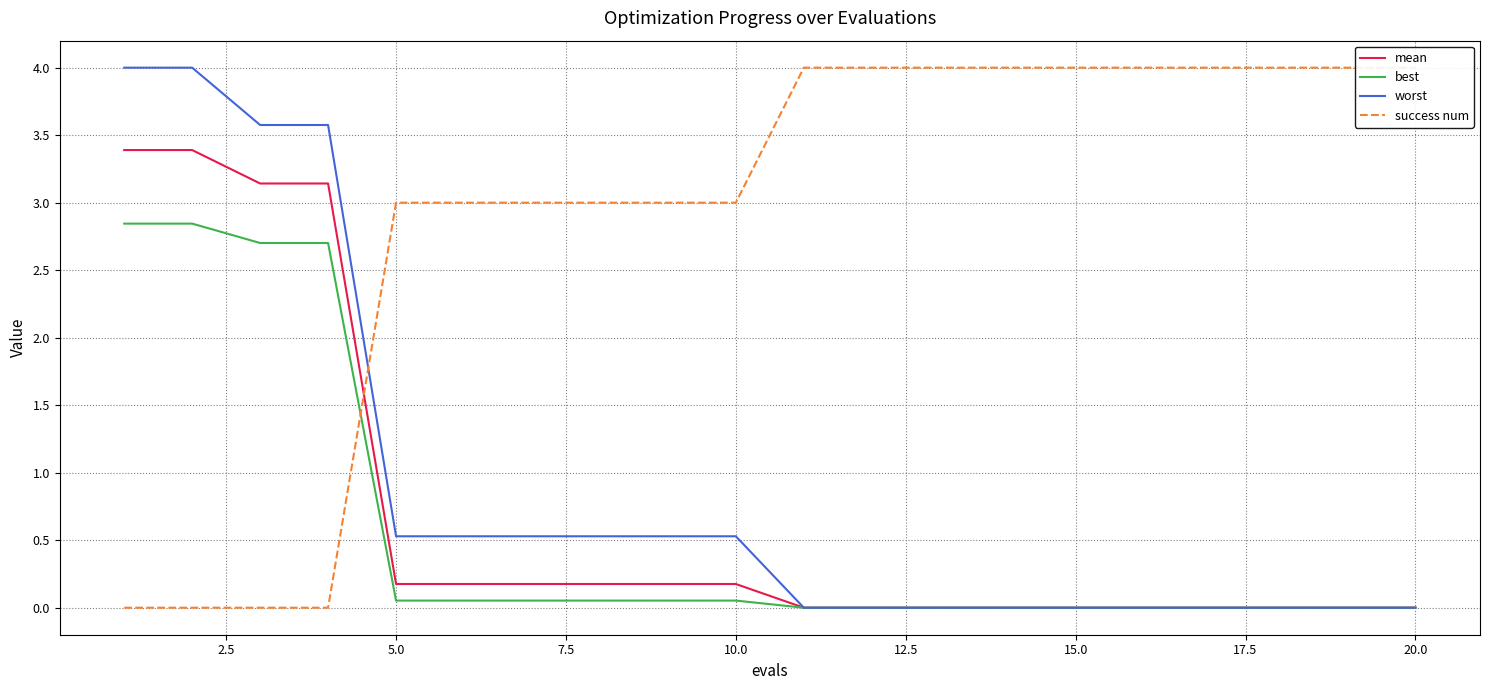

What is the maximum value for worst?

4.0